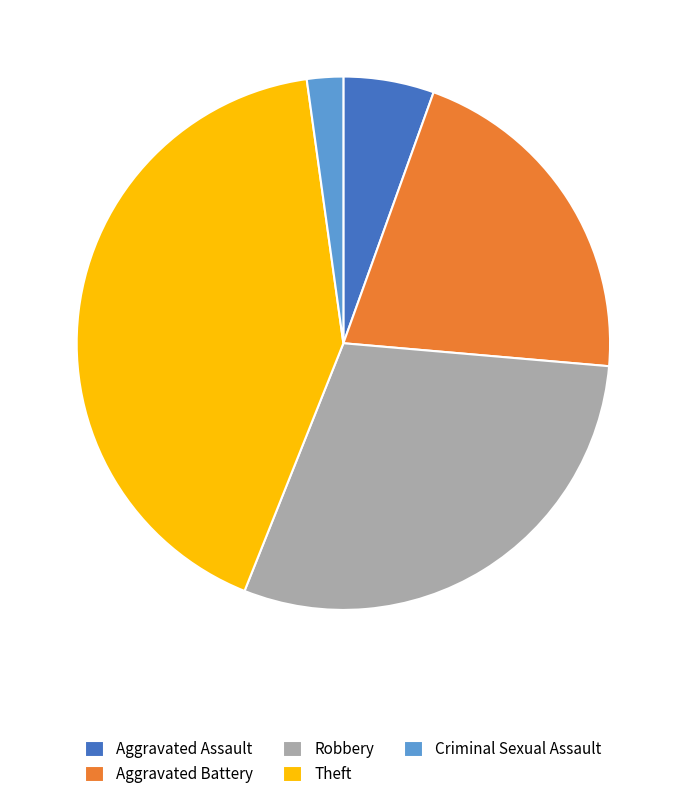

Is there any slice that represents more than half of the pie?

No